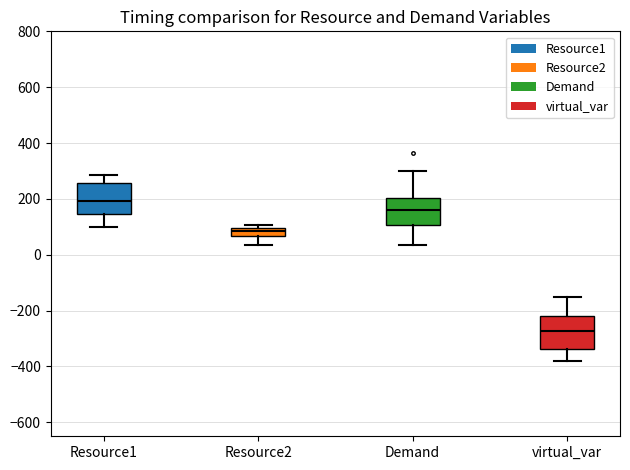

Where is the upper edge of the box for Demand on the y-axis? The values are not printed on the chart, so give them approximately, as read against the axis.

200